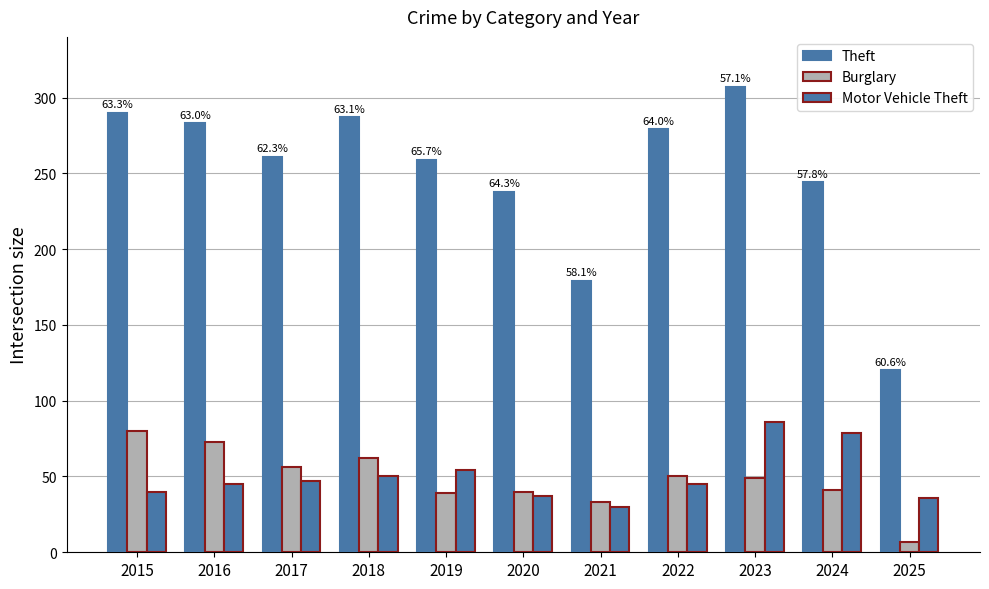

Reading right to left, transcribe all the data shown in this chart.

Theft: 2025=120	2024=244	2023=307	2022=279	2021=179	2020=238	2019=259	2018=287	2017=261	2016=283	2015=290
Burglary: 2025=7	2024=41	2023=49	2022=50	2021=33	2020=40	2019=39	2018=62	2017=56	2016=73	2015=80
Motor Vehicle Theft: 2025=36	2024=79	2023=86	2022=45	2021=30	2020=37	2019=54	2018=50	2017=47	2016=45	2015=40